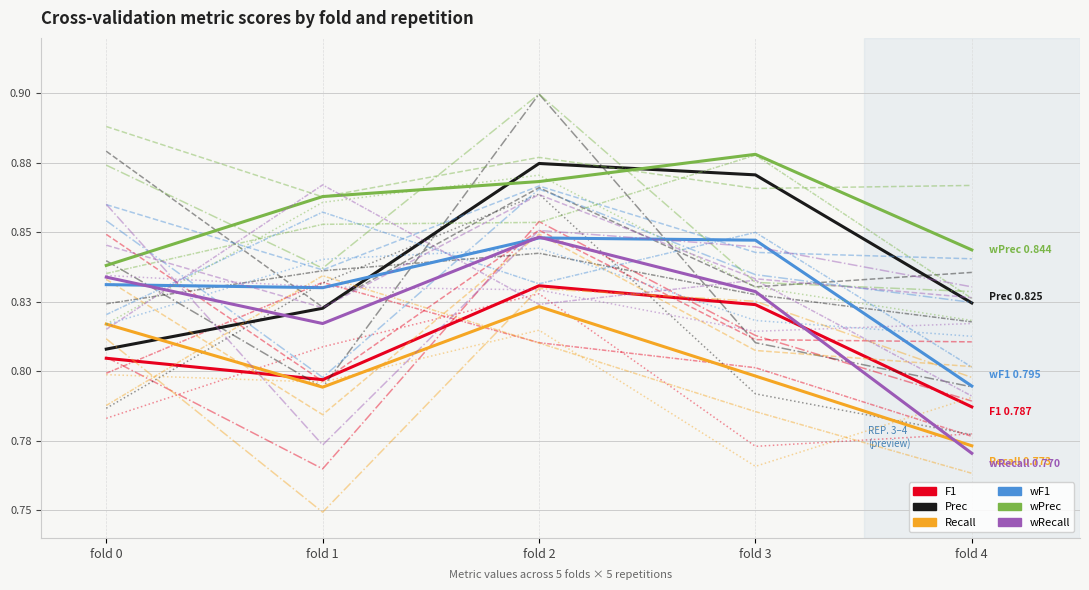

Which series has the largest range (max minus min)?

wRecall